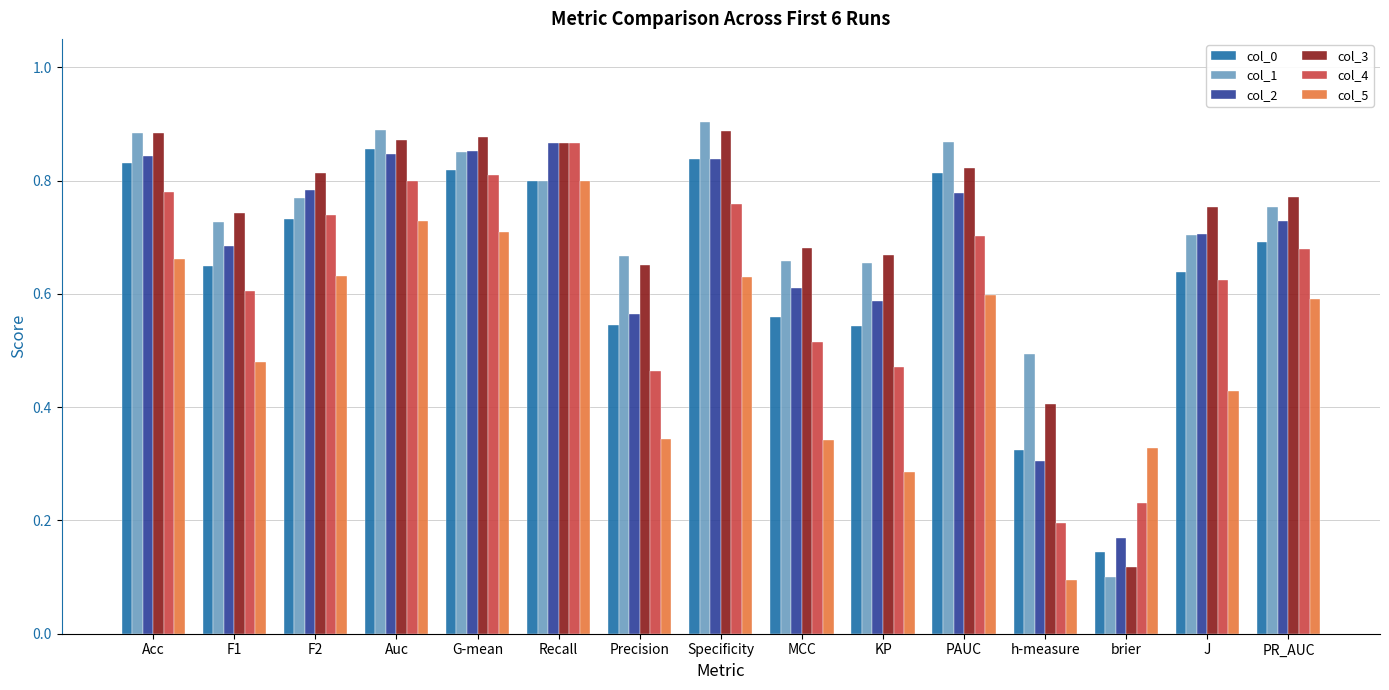

How many col_1 values are between 0 and 1?

15